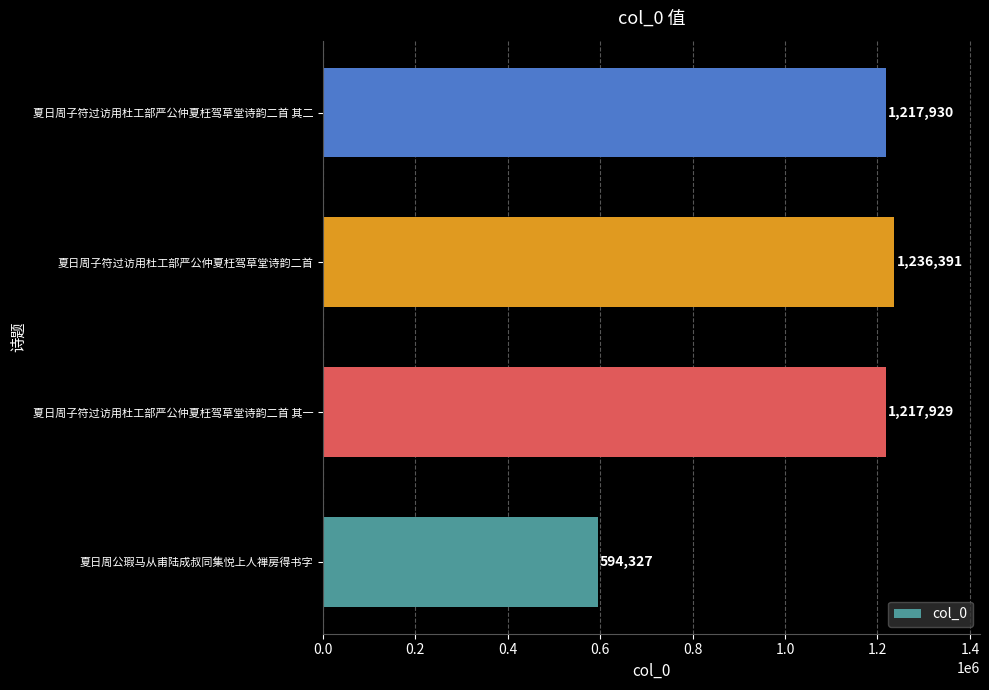

Where is the data nearest to the value 915359?

夏日周子符过访用杜工部严公仲夏枉驾草堂诗韵二首 其一